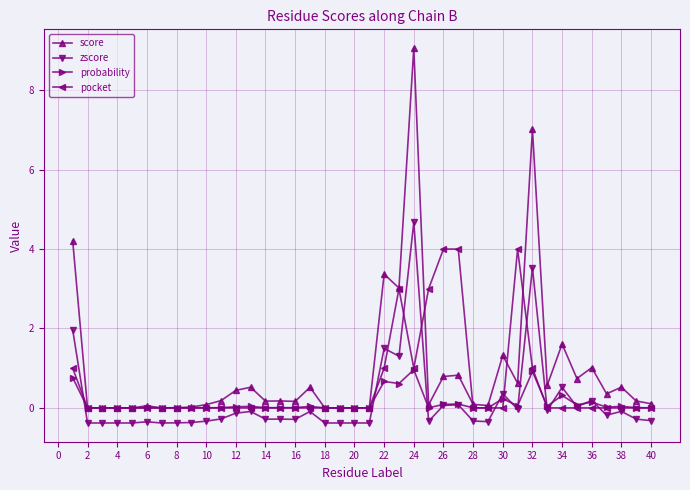

Which series has the largest range (max minus min)?

score